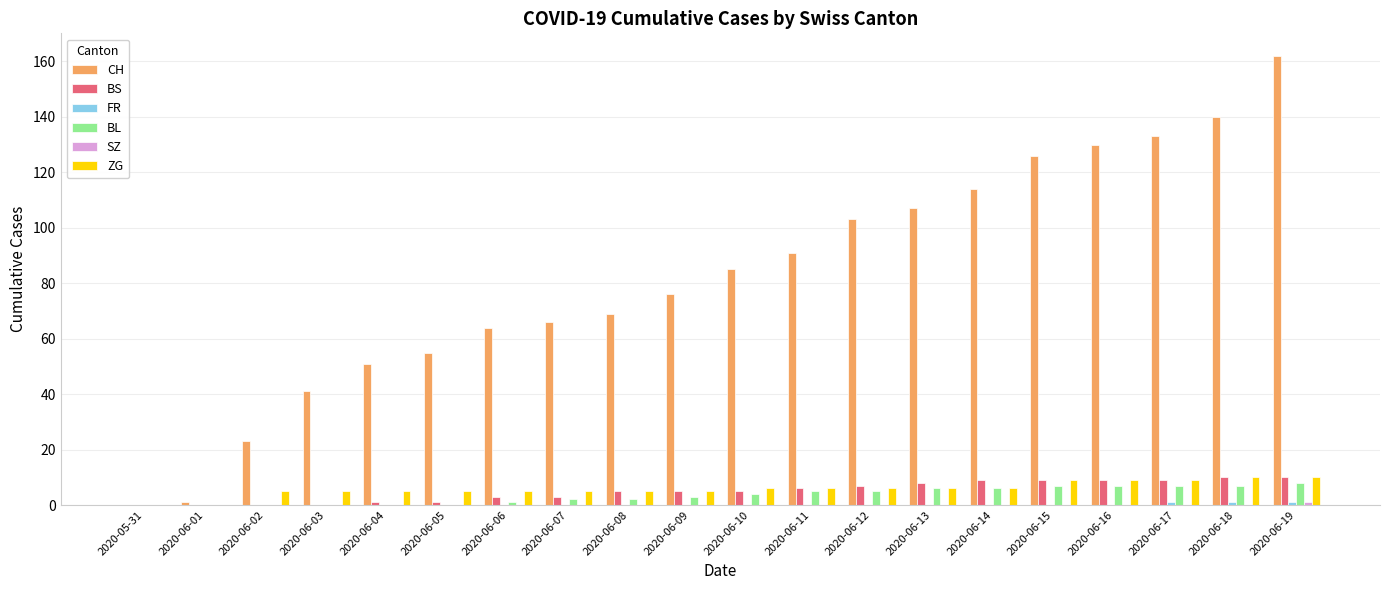

The value of ZG at 2020-06-03 is 5. True or false?

True